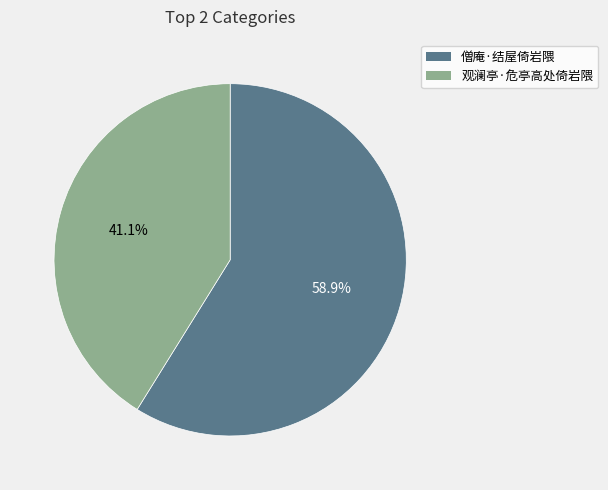

What is the smallest slice in the pie chart?

观澜亭·危亭高处倚岩隈